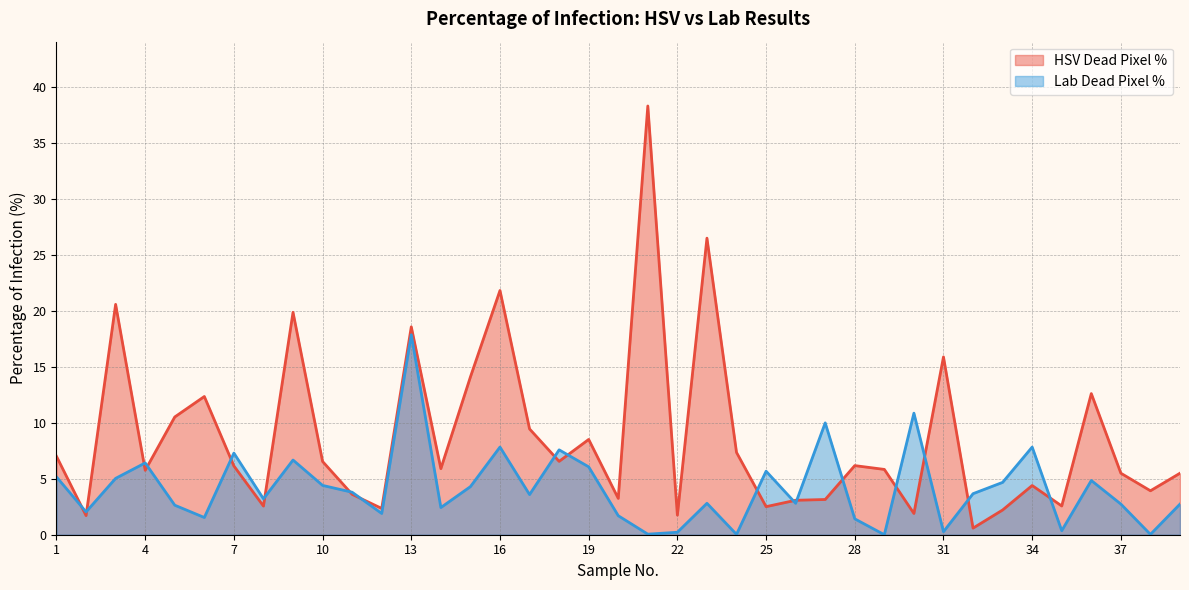

What is the sum of all HSV Dead Pixel % values?

337.2